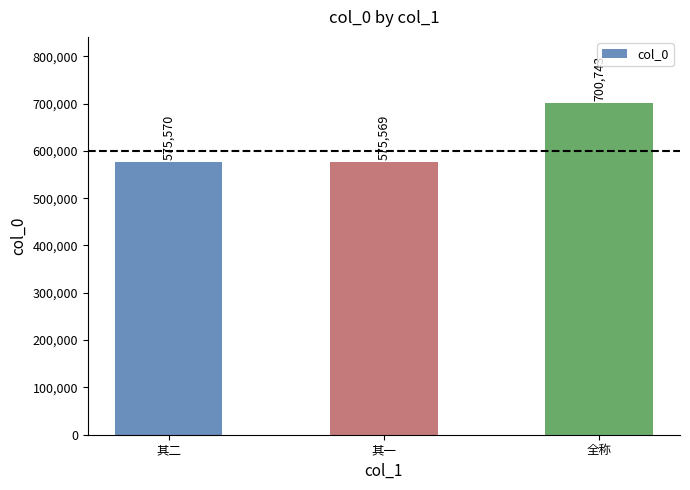

What is the sum of all values?

1851882